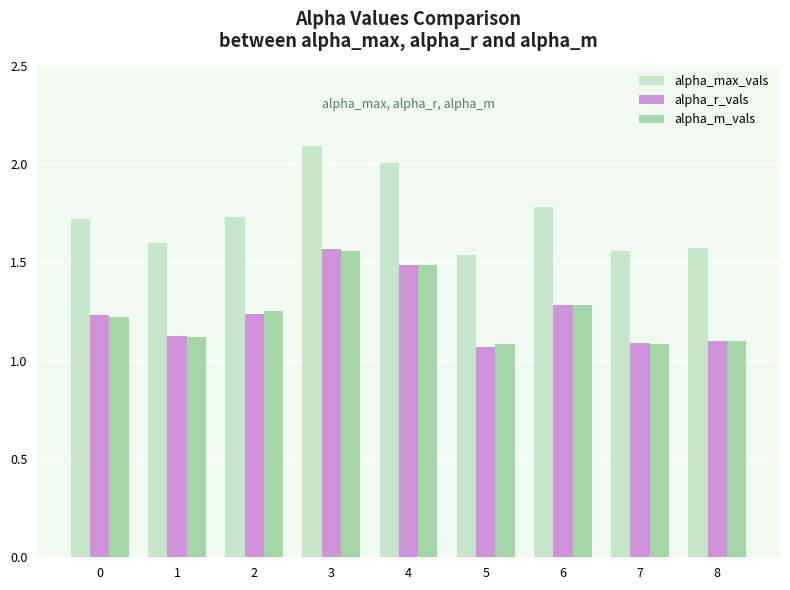

Which series changed the most between 6 and 7?

alpha_max_vals